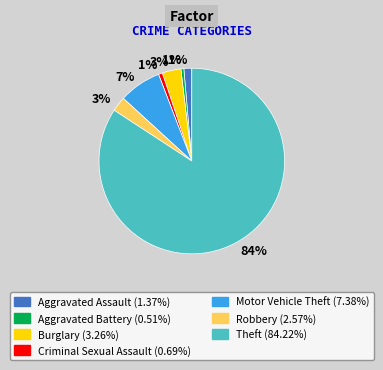

Does any single category account for the majority?

Yes